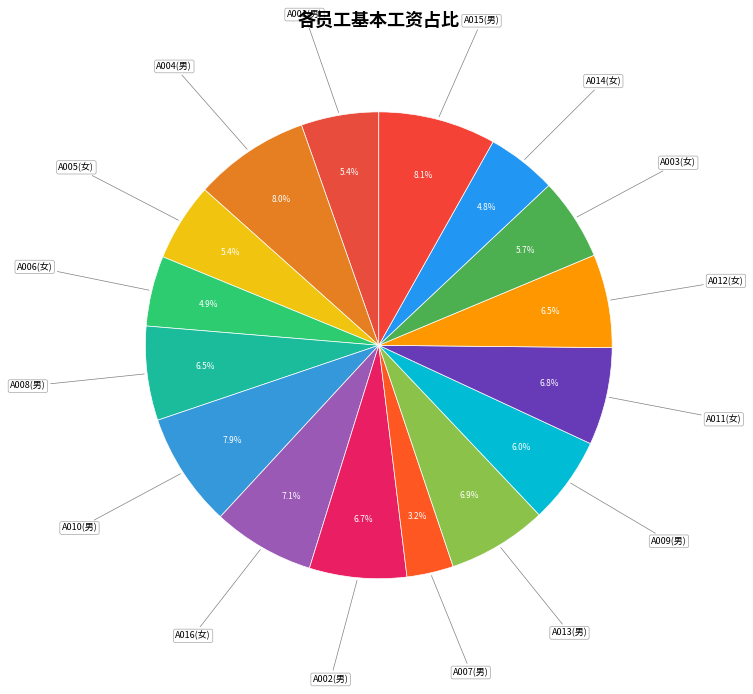

How many slices are in this pie chart?

16